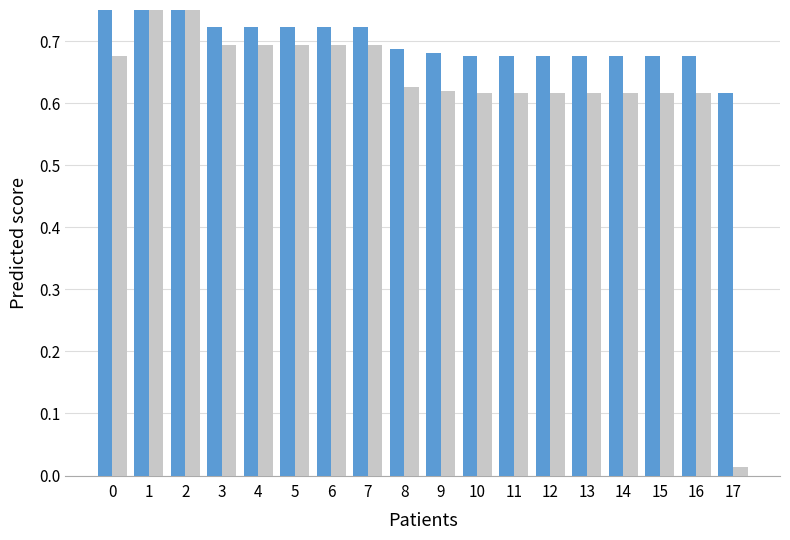

Reading right to left, transcribe all the data shown in this chart.

mean: 17=0.6	16=0.7	15=0.7	14=0.7	13=0.7	12=0.7	11=0.7	10=0.7	9=0.7	8=0.7	7=0.7	6=0.7	5=0.7	4=0.7	3=0.7	2=0.9	1=0.9	0=1.0
best: 17=0.0	16=0.6	15=0.6	14=0.6	13=0.6	12=0.6	11=0.6	10=0.6	9=0.6	8=0.6	7=0.7	6=0.7	5=0.7	4=0.7	3=0.7	2=0.8	1=0.8	0=0.7